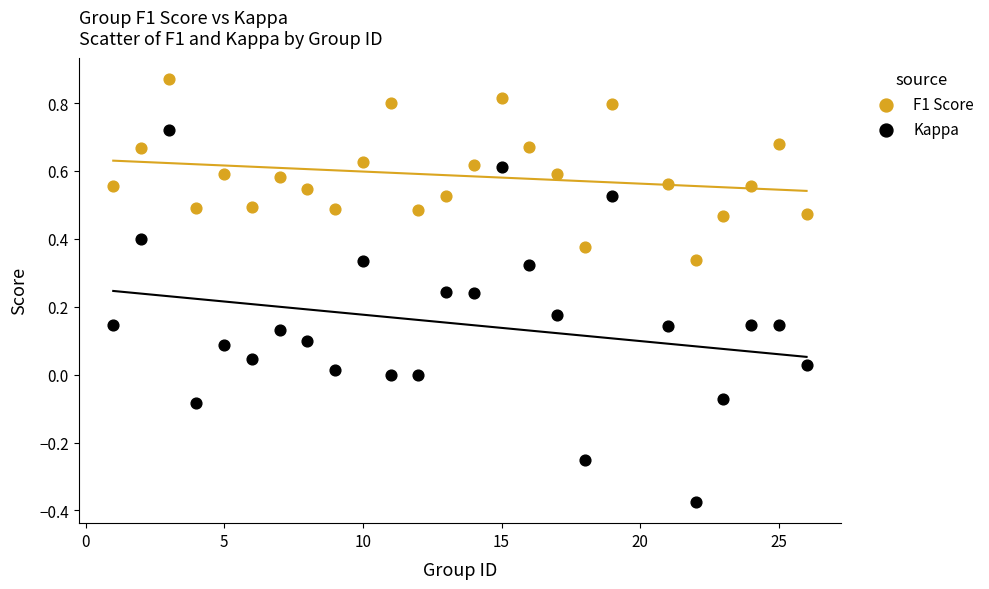

Across all data points, what is the range of Y values (max minus min)?

1.2